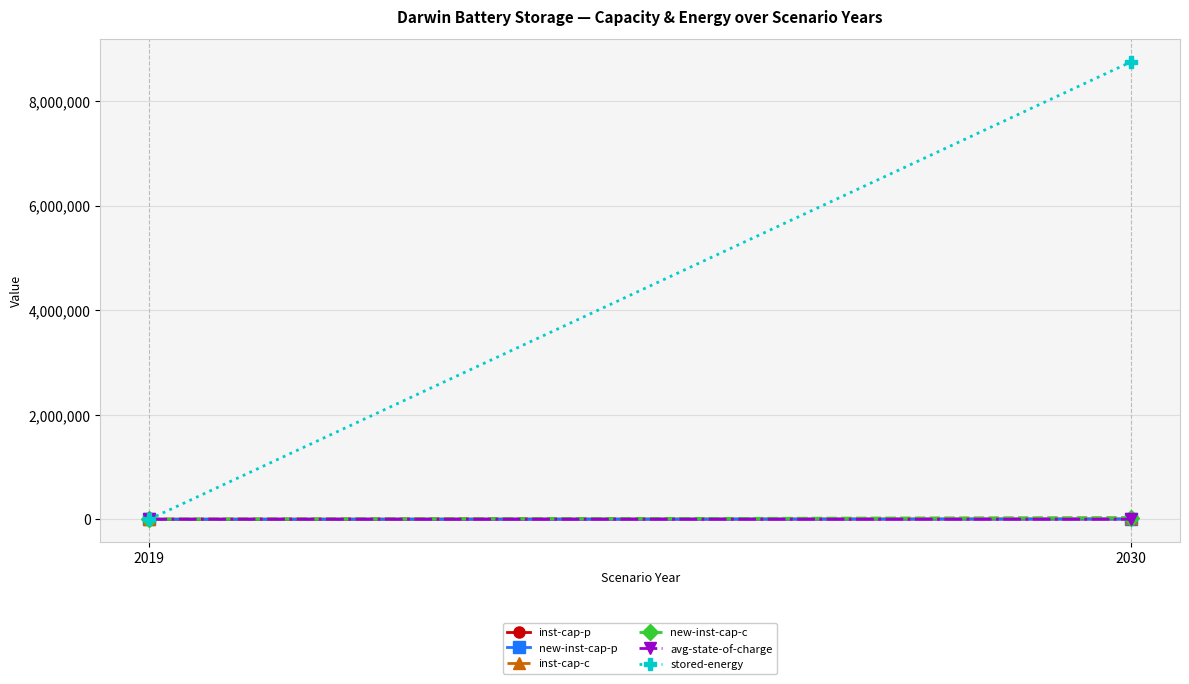

How many series are shown in this chart?

6